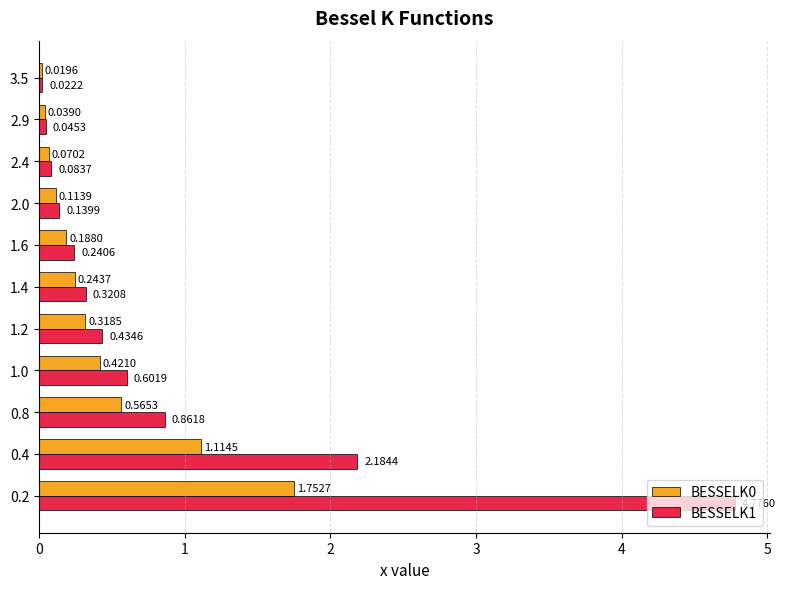

What is the difference between the second highest and second lowest values in the BESSELK1 series?

2.1